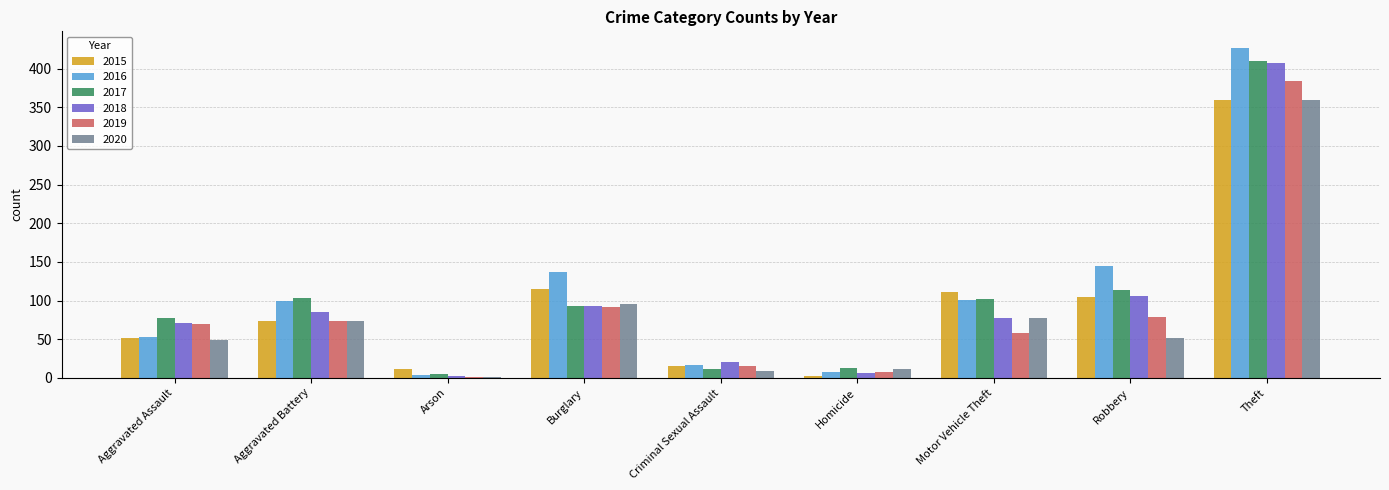

The value of 2016 at Aggravated Battery is 43. True or false?

False